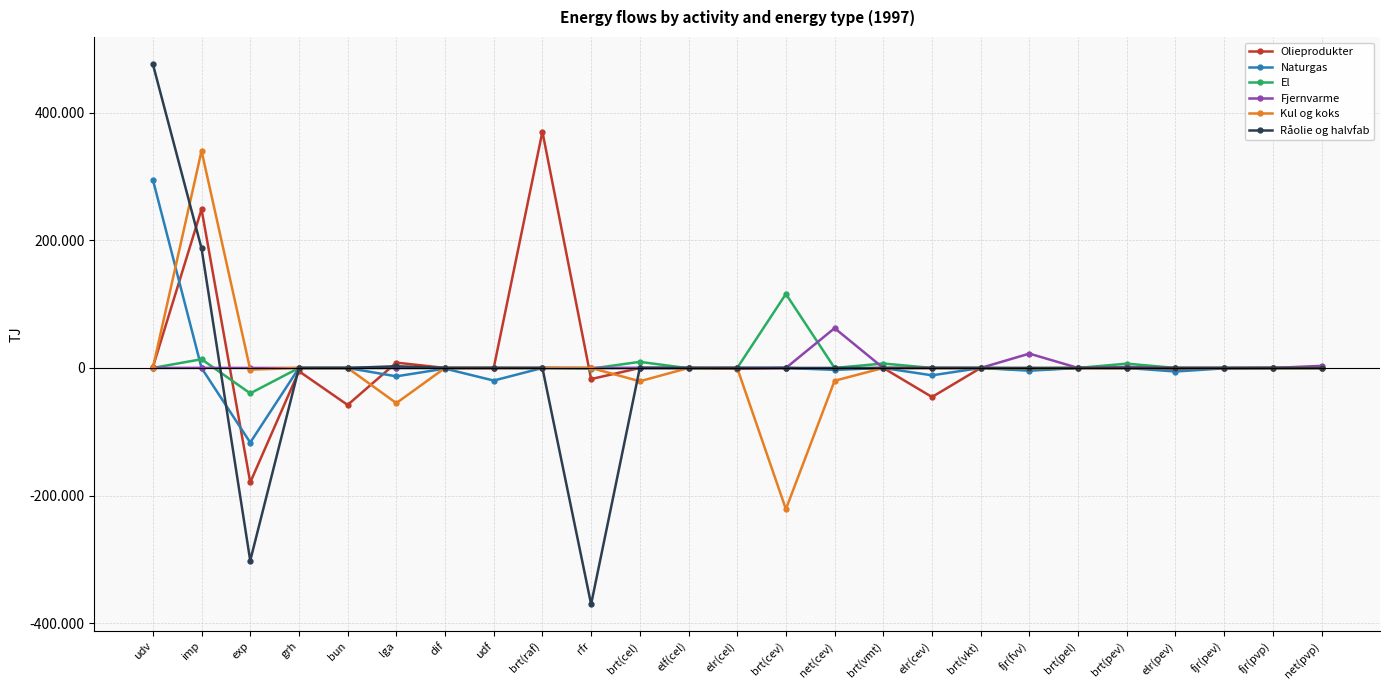

Is this an area chart (filled region under the line)?

No